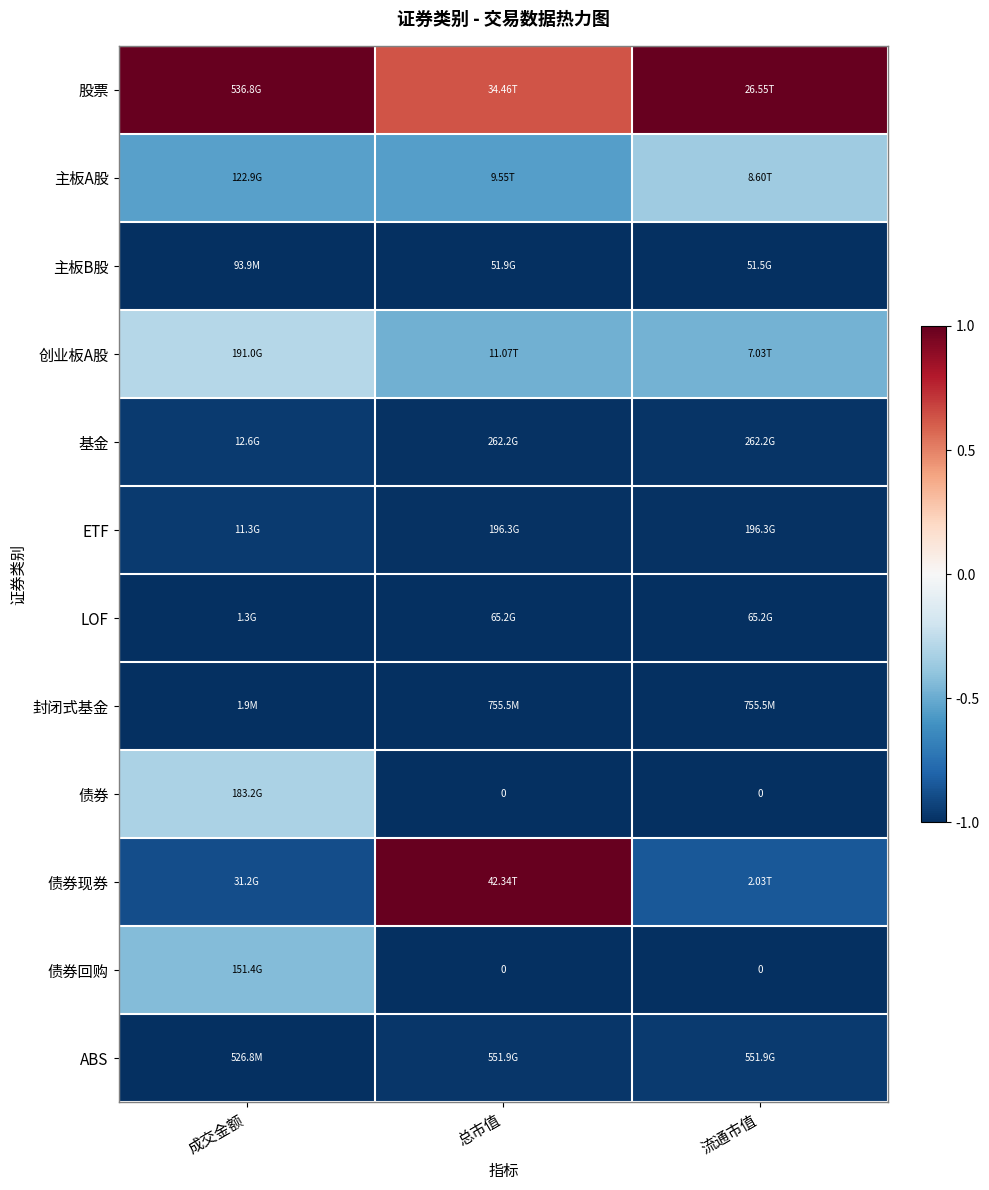

True or false: 债券 has a value of -1.0 at 总市值.

True